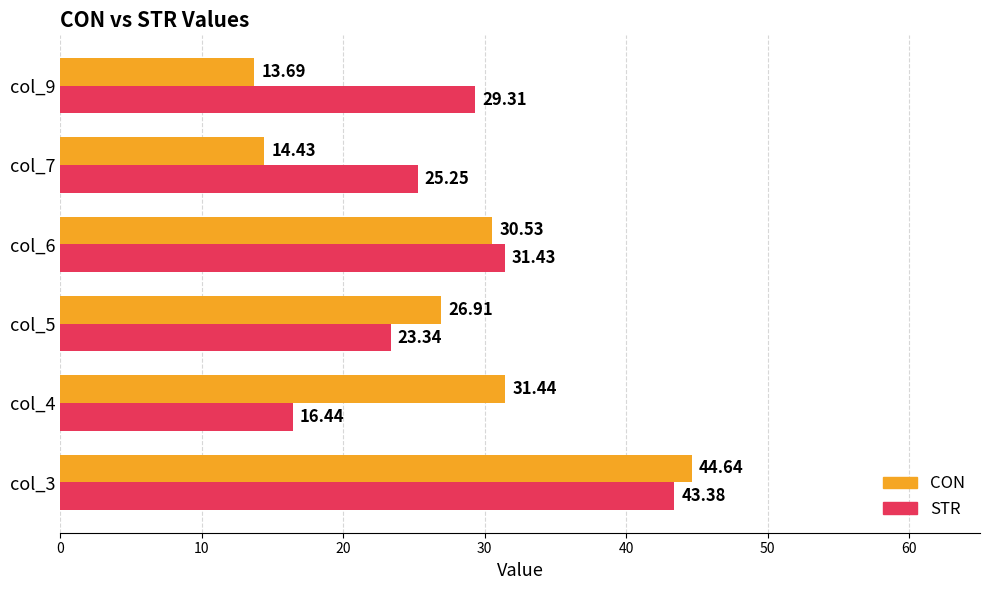

List the labels in order of CON value, smallest first.

col_9, col_7, col_5, col_6, col_4, col_3